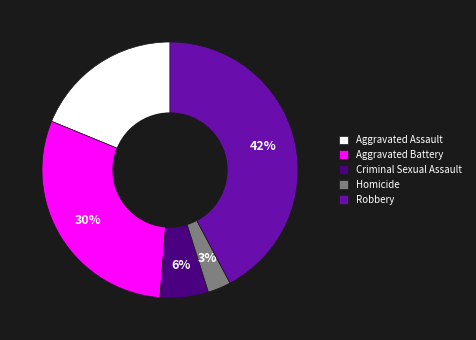

True or false: Aggravated Battery accounts for 30% of the total.

True